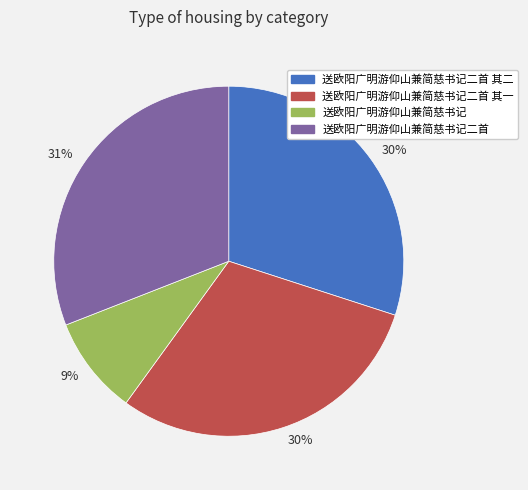

Is there a majority slice in this chart?

No